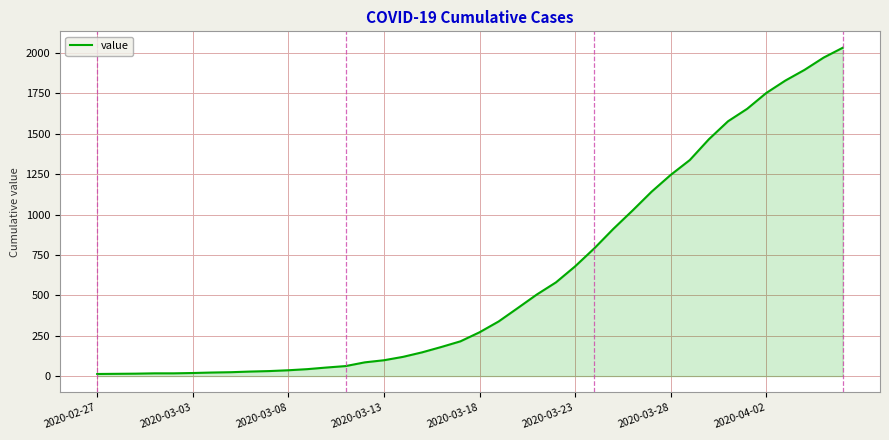

What is the difference between the maximum and minimum values?

2019